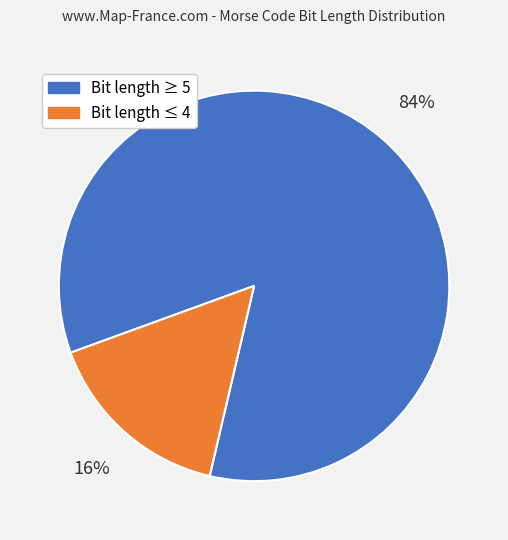

Is there any slice that represents more than half of the pie?

Yes